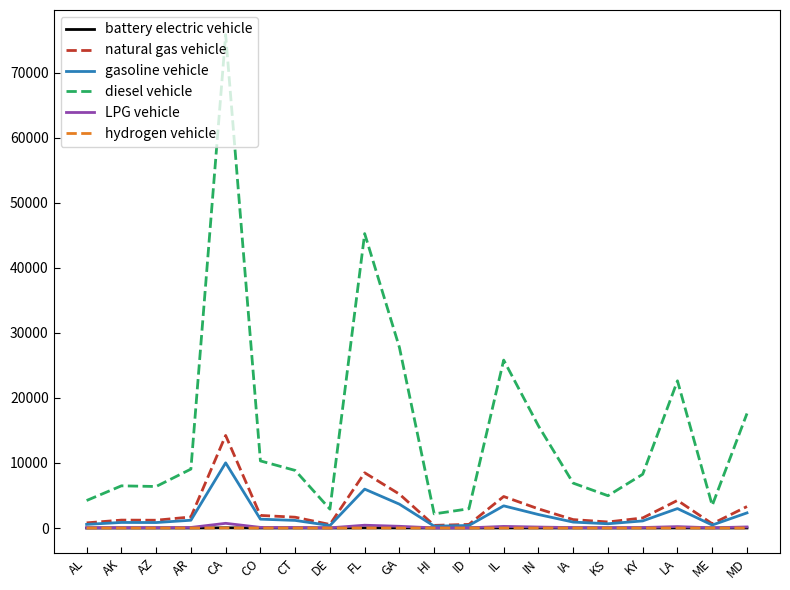

How many lines are shown in the chart?

6